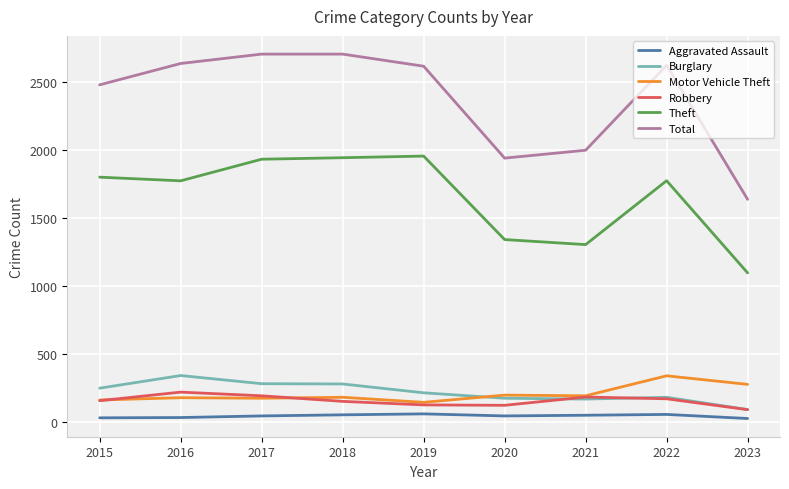

Is the value of Total at 2021 greater than the value of Aggravated Assault at 2020?

Yes